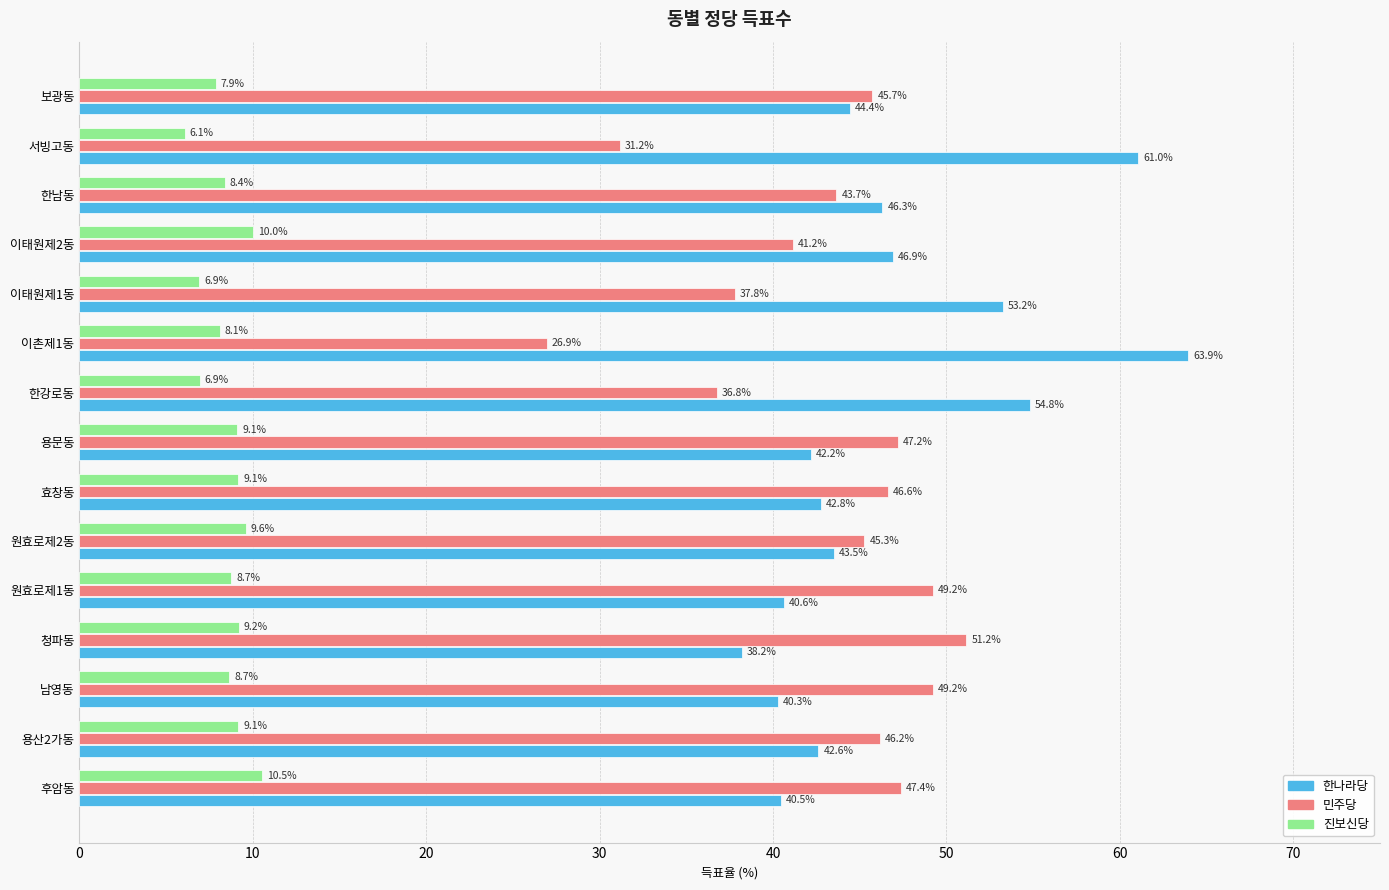

Which series has the widest spread of values?

한나라당